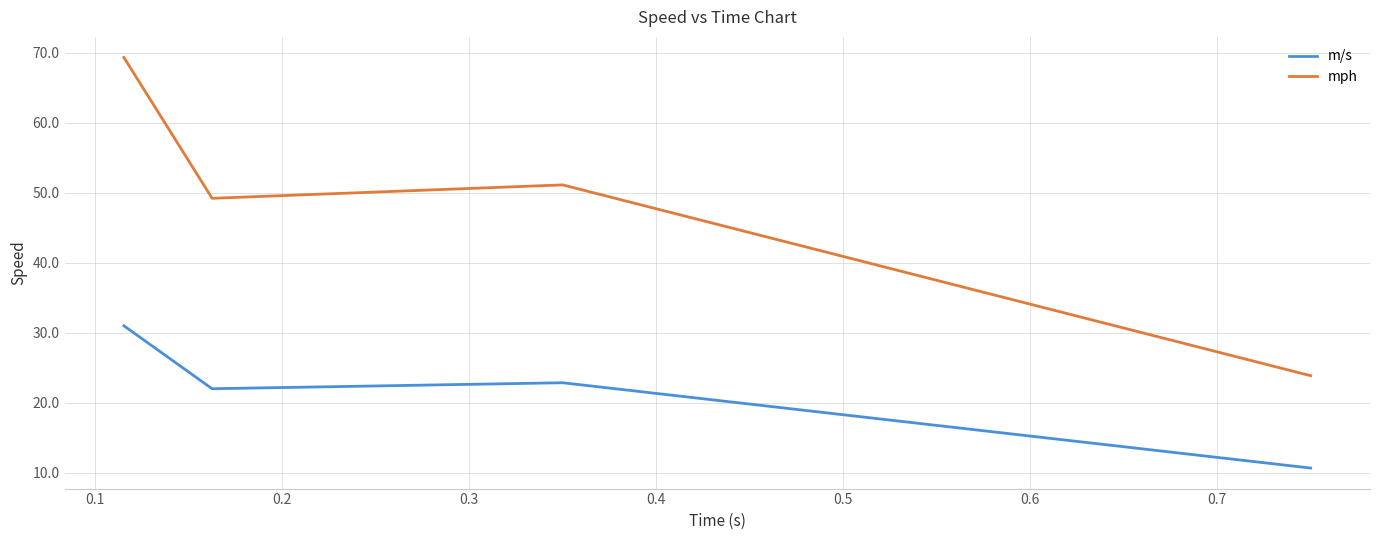

True or false: m/s and mph intersect in this chart.

False